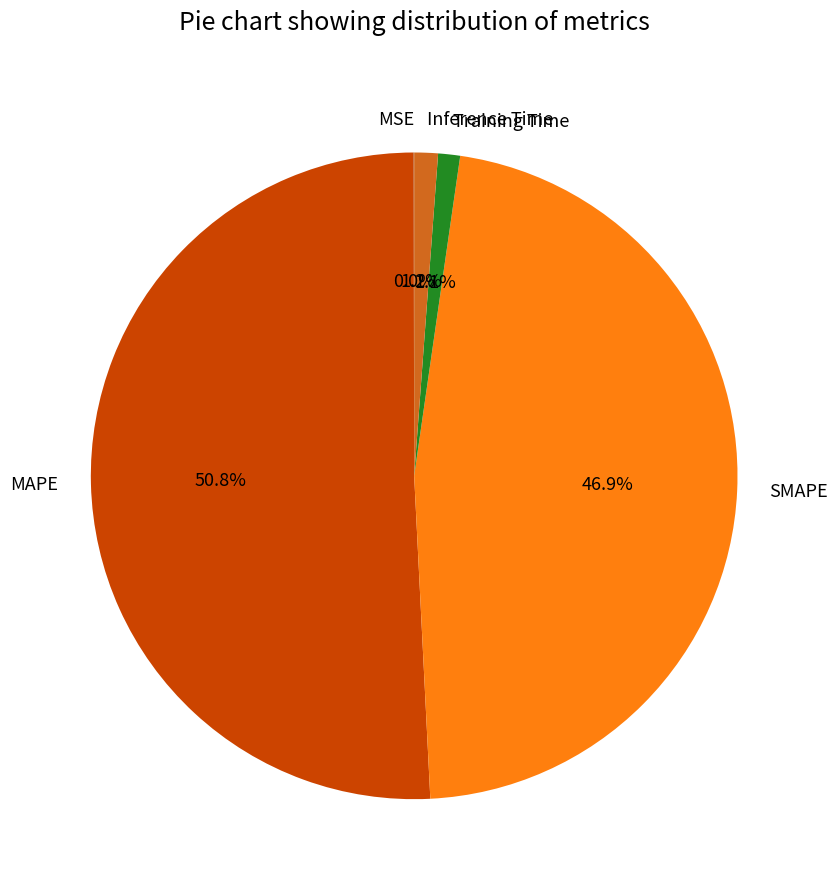

What is the largest slice in the pie chart?

MAPE